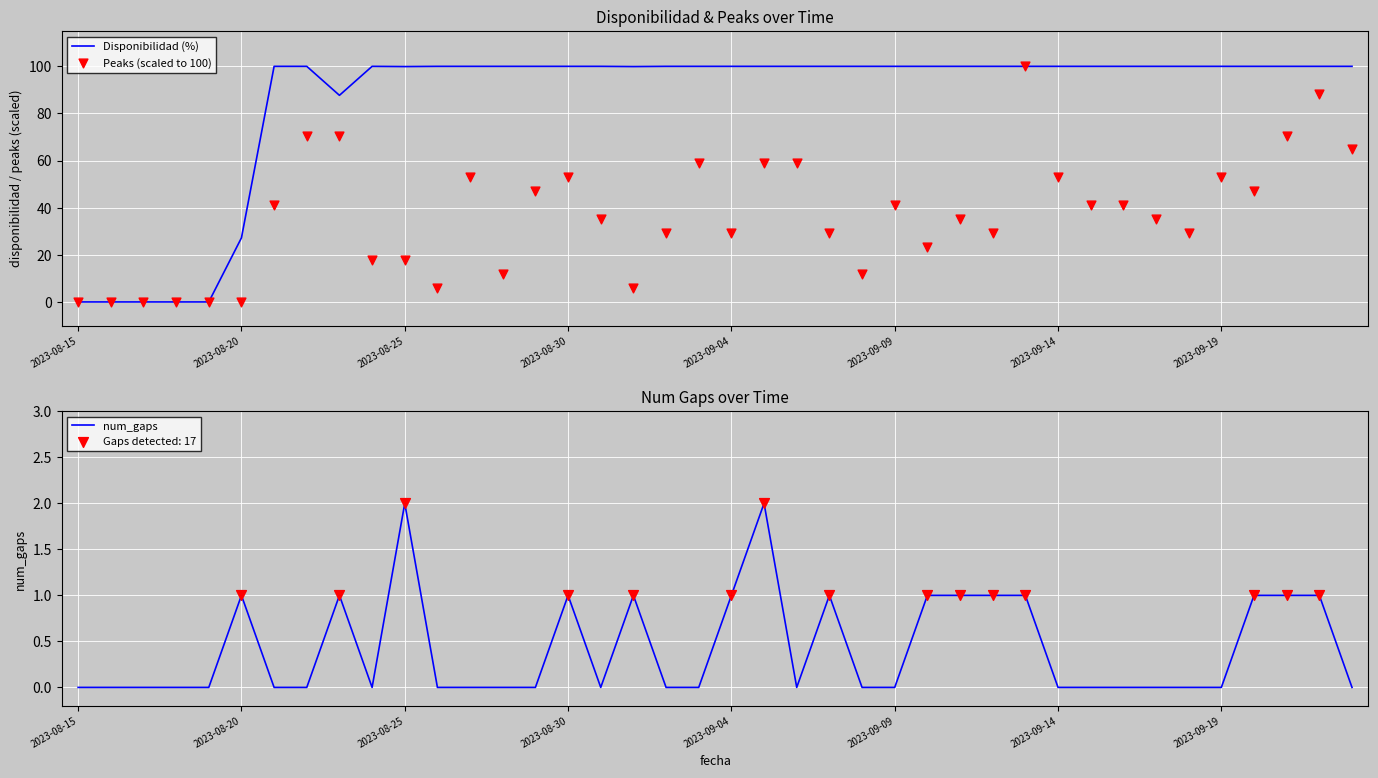

Which series contains the lowest Y value?

Disponibilidad (%)